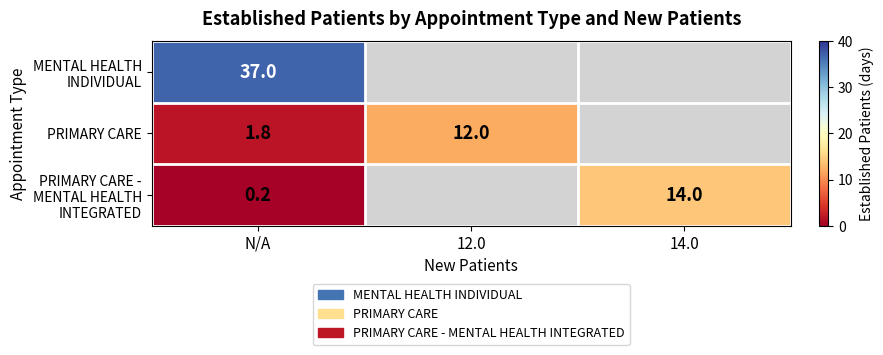

True or false: PRIMARY CARE has a value of 12.0 at 12.0.

True